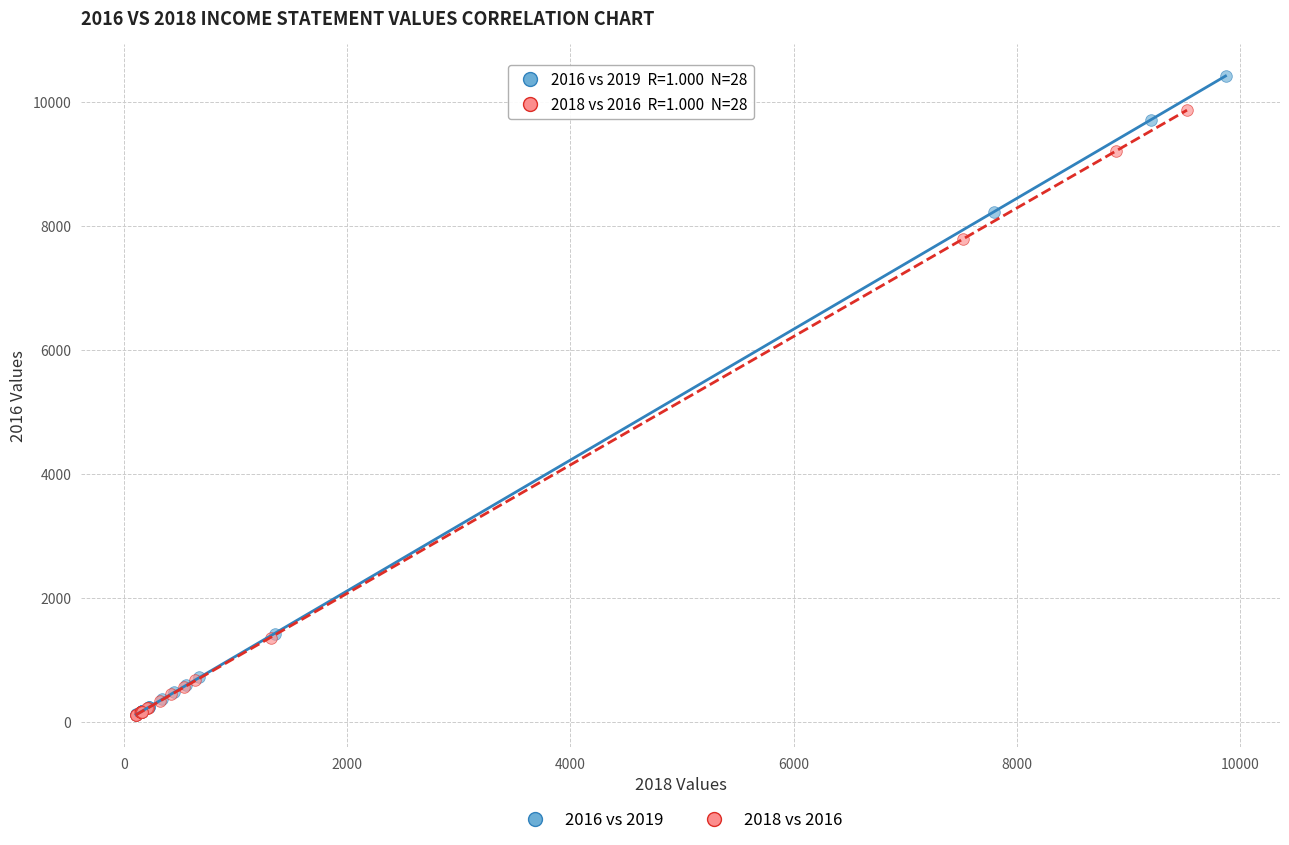

Which series has the largest Y range (max minus min)?

2016 vs 2019